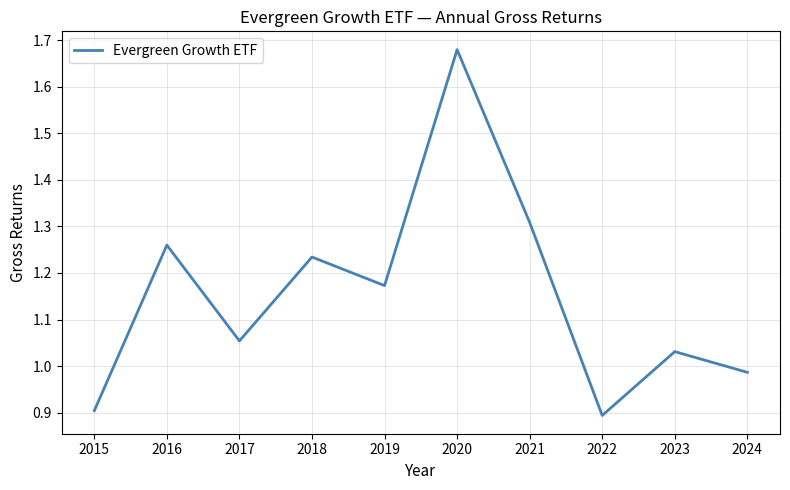

Which has a higher value, 2017 or 2019?

2019